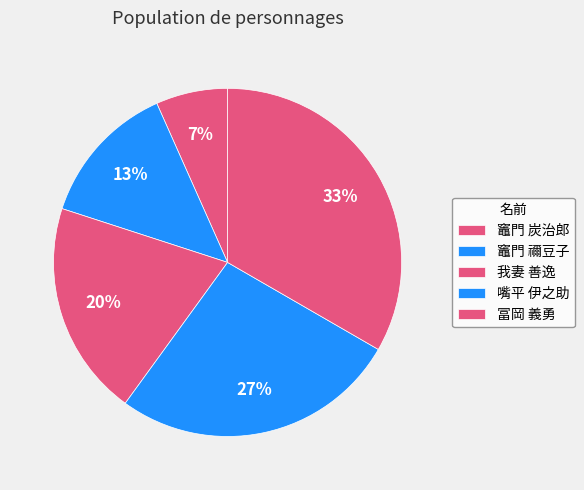

What portion of the pie excludes 我妻 善逸?

80.0%